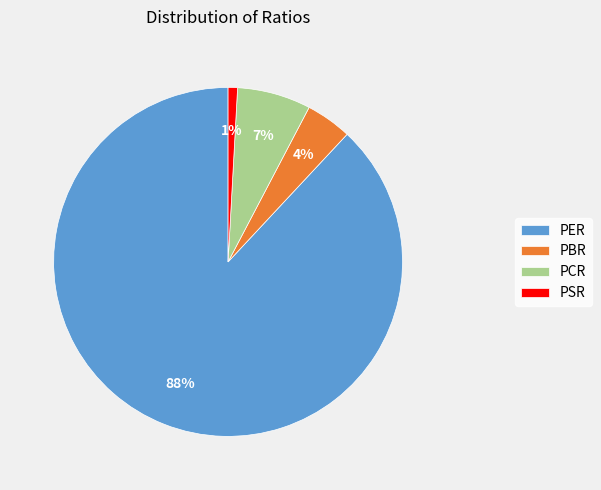

To the nearest percent, what portion does PCR represent?

7%